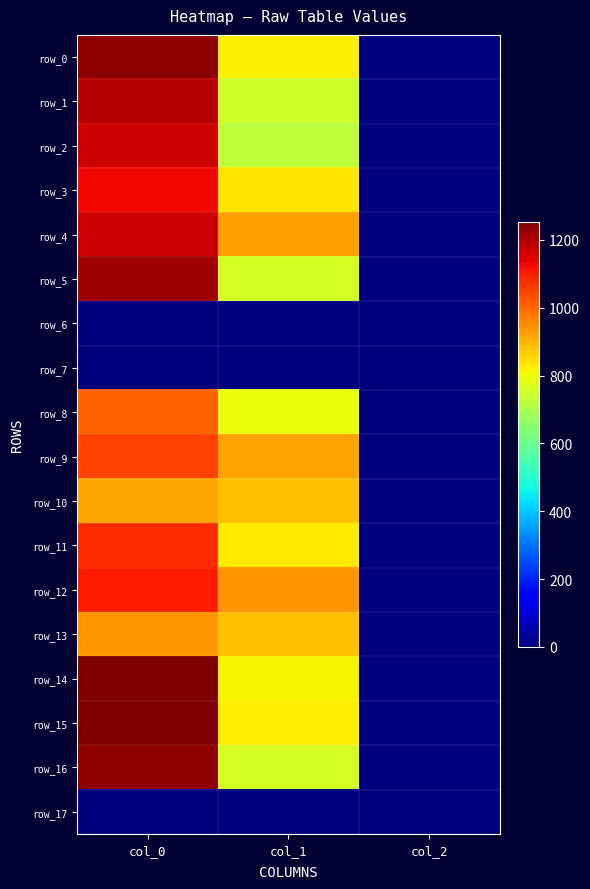

Where is row_3 nearest to the value 566?

col_1